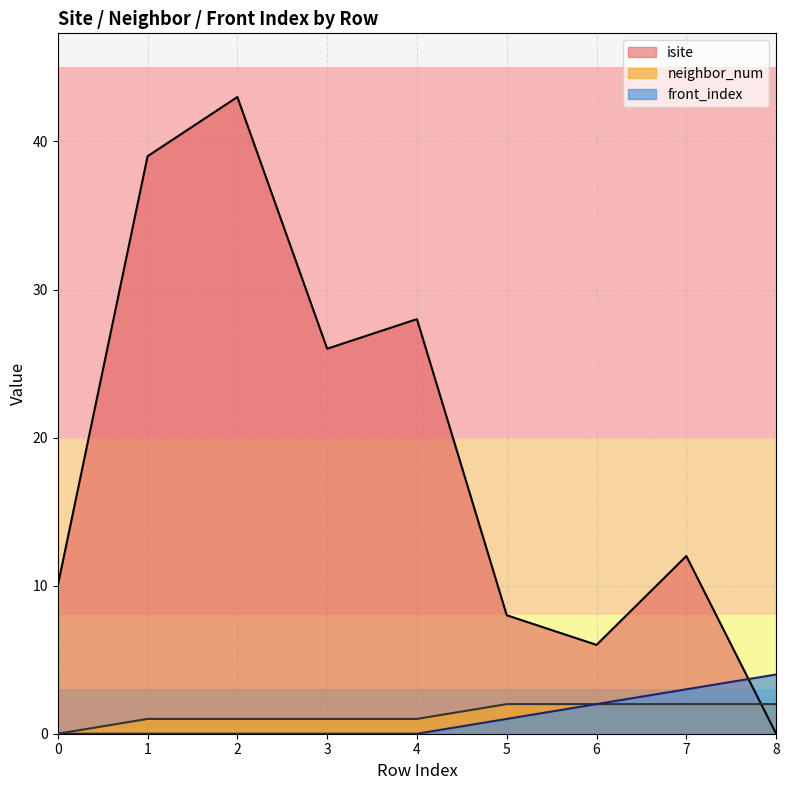

Reading left to right, what are all the values shown in this chart?

isite: 10	39	43	26	28	8	6	12	0
neighbor_num: 0	1	1	1	1	2	2	2	2
front_index: 0	0	0	0	0	1	2	3	4